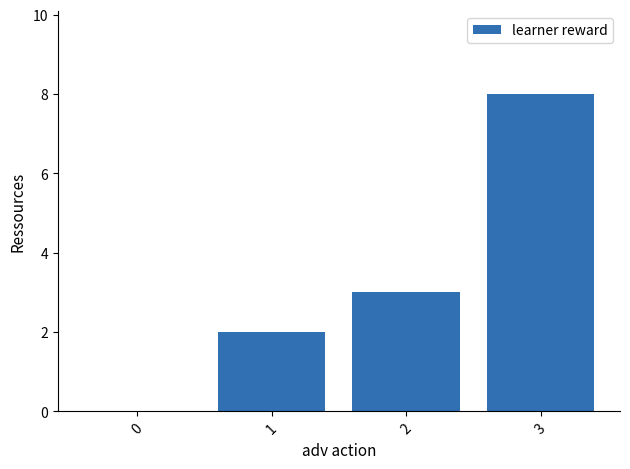

What is the sum of all values?

13